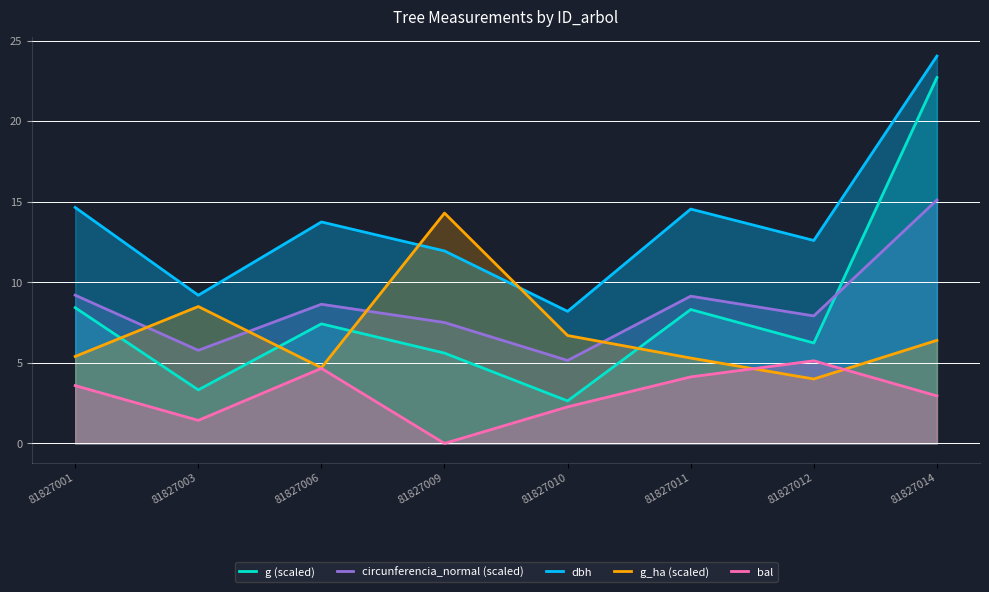

Where does the circunferencia_normal (scaled) series first go above 8?

81827001